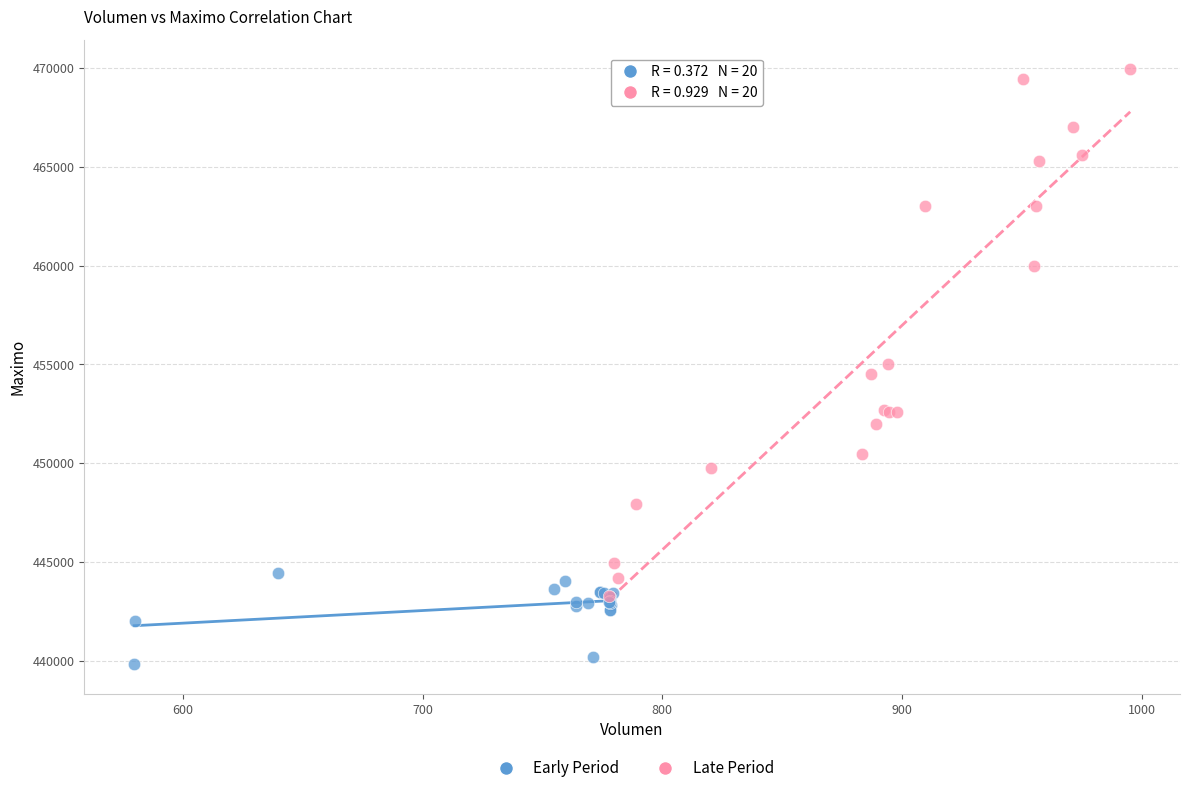

What are all the series names shown in the legend?

Early Period, Late Period